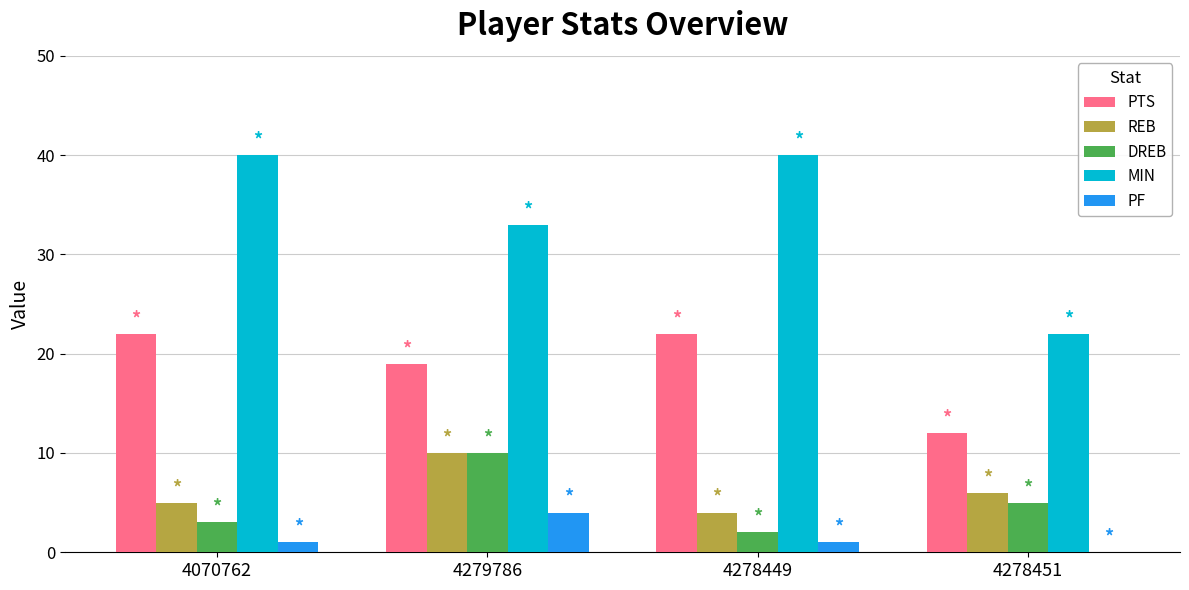

Which series has the largest total across all categories?

MIN